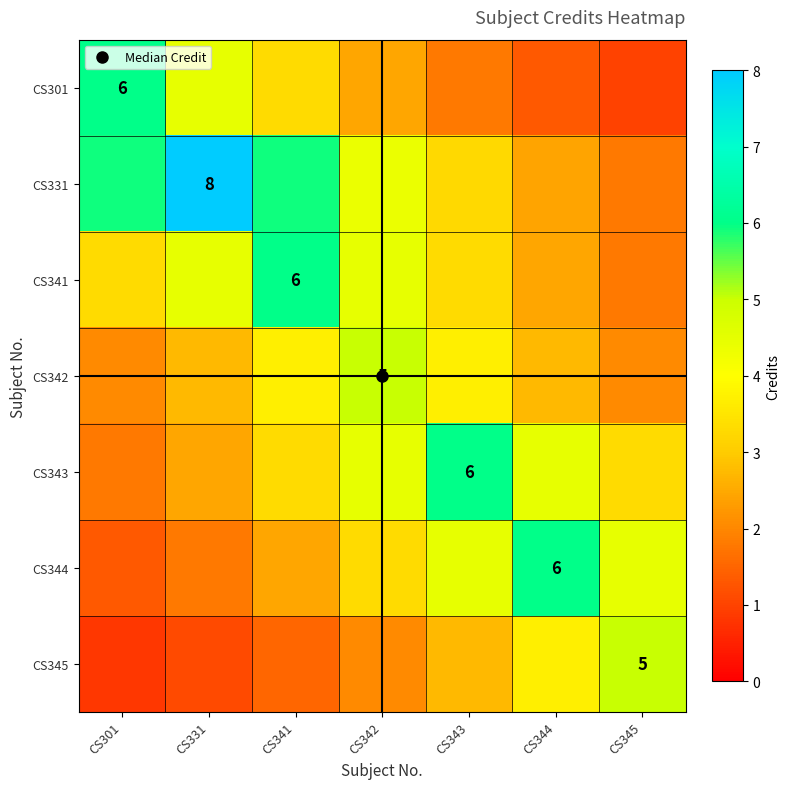

Which label corresponds to the largest value in the chart?

CS331